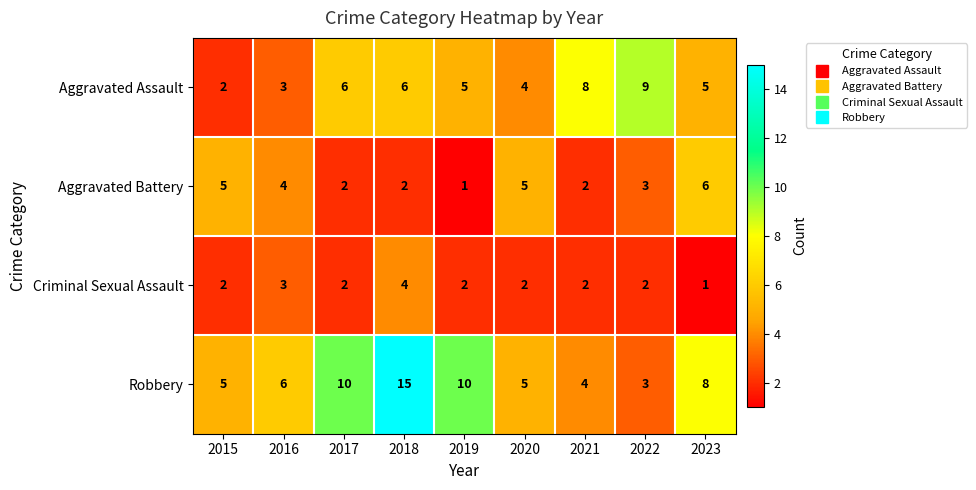

Which category has the highest value across all series?

2018